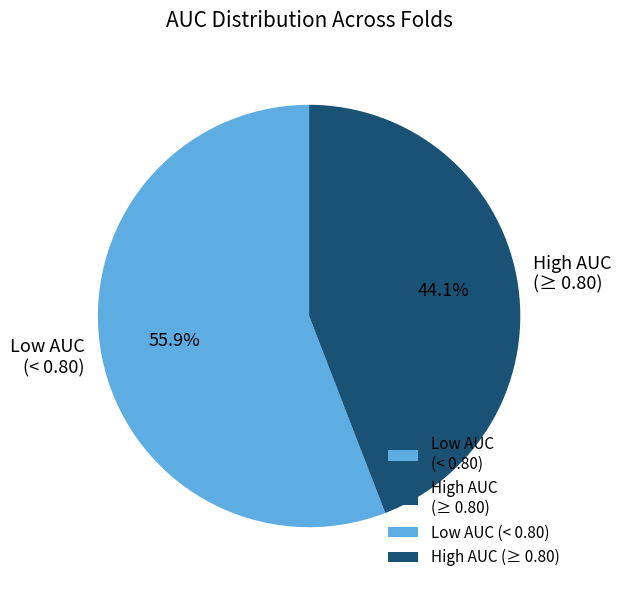

Do High AUC (≥ 0.80) and Low AUC (< 0.80) together represent more than half of the pie?

Yes